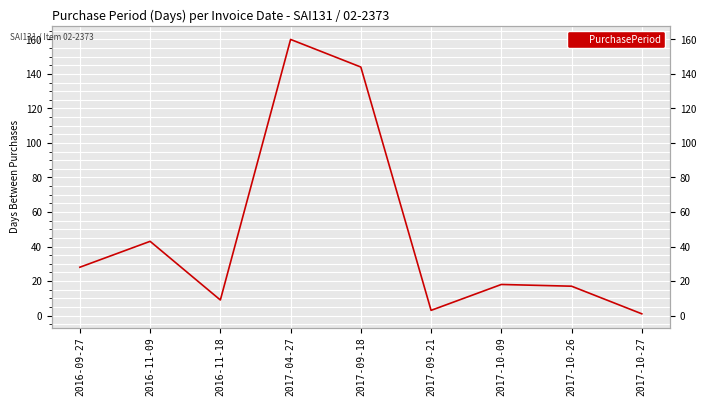

Reading left to right, extract all data points from this chart.

2016-09-27=28	2016-11-09=43	2016-11-18=9	2017-04-27=160	2017-09-18=144	2017-09-21=3	2017-10-09=18	2017-10-26=17	2017-10-27=1